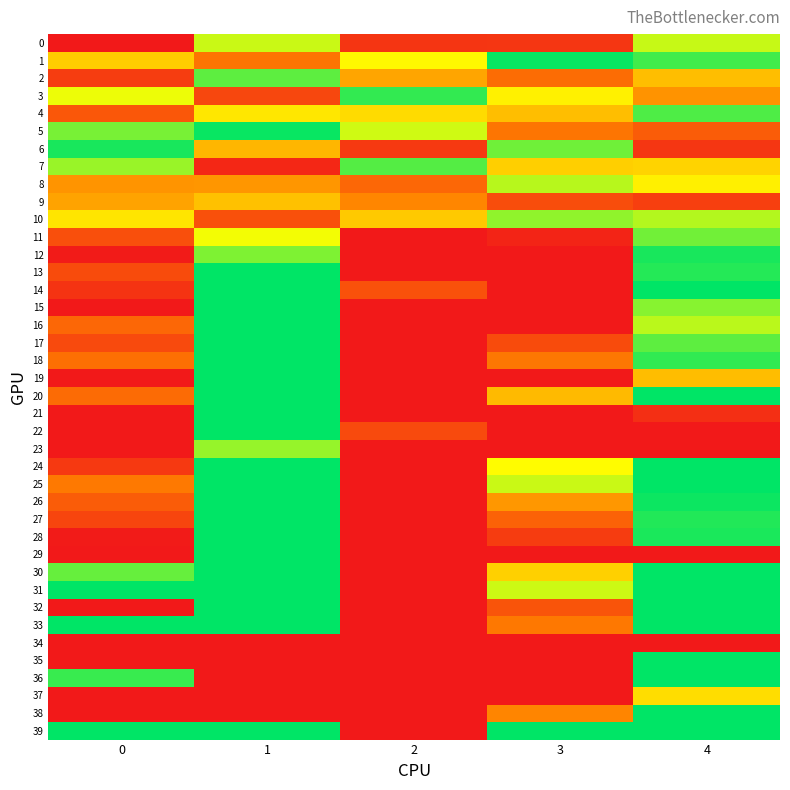

Reading left to right, extract all data points from this chart.

0: 0=1.0	1=2.5	2=1.2	3=1.2	4=2.5
1: 0=2.1	1=1.6	2=2.3	3=3.0	4=2.8
2: 0=1.2	1=2.8	2=1.9	3=1.5	4=2.0
3: 0=2.4	1=1.3	2=2.9	3=2.3	4=1.8
4: 0=1.4	1=2.2	2=2.1	3=2.0	4=2.8
5: 0=2.7	1=3.0	2=2.5	3=1.6	4=1.4
6: 0=2.9	1=2.0	2=1.2	3=2.7	4=1.2
7: 0=2.6	1=1.1	2=2.8	3=2.1	4=2.1
8: 0=1.8	1=1.8	2=1.5	3=2.5	4=2.3
9: 0=1.9	1=2.0	2=1.7	3=1.3	4=1.3
10: 0=2.2	1=1.4	2=2.0	3=2.6	4=2.5
11: 0=1.4	1=2.4	2=1.0	3=1.1	4=2.7
12: 0=1.0	1=2.7	2=1.0	3=1.0	4=2.9
13: 0=1.3	1=3.0	2=1.0	3=1.0	4=2.9
14: 0=1.2	1=3.0	2=1.4	3=1.0	4=3.0
15: 0=1.0	1=3.0	2=1.0	3=1.0	4=2.6
16: 0=1.5	1=3.0	2=1.0	3=1.0	4=2.5
17: 0=1.3	1=3.0	2=1.0	3=1.3	4=2.8
18: 0=1.6	1=3.0	2=1.0	3=1.6	4=2.9
19: 0=1.0	1=3.0	2=1.0	3=1.0	4=2.0
20: 0=1.5	1=3.0	2=1.0	3=2.0	4=3.0
21: 0=1.0	1=3.0	2=1.0	3=1.0	4=1.1
22: 0=1.0	1=3.0	2=1.3	3=1.0	4=1.0
23: 0=1.0	1=2.6	2=1.0	3=1.0	4=1.0
24: 0=1.2	1=3.0	2=1.0	3=2.3	4=3.0
25: 0=1.6	1=3.0	2=1.0	3=2.5	4=3.0
26: 0=1.4	1=3.0	2=1.0	3=1.8	4=3.0
27: 0=1.3	1=3.0	2=1.0	3=1.5	4=2.9
28: 0=1.0	1=3.0	2=1.0	3=1.2	4=2.9
29: 0=1.0	1=3.0	2=1.0	3=1.0	4=1.0
30: 0=2.7	1=3.0	2=1.0	3=2.1	4=3.0
31: 0=3.0	1=3.0	2=1.0	3=2.5	4=3.0
32: 0=1.0	1=3.0	2=1.0	3=1.4	4=3.0
33: 0=3.0	1=3.0	2=1.0	3=1.6	4=3.0
34: 0=1.0	1=1.0	2=1.0	3=1.0	4=1.0
35: 0=1.0	1=1.0	2=1.0	3=1.0	4=3.0
36: 0=2.8	1=1.0	2=1.0	3=1.0	4=3.0
37: 0=1.0	1=1.0	2=1.0	3=1.0	4=2.2
38: 0=1.0	1=1.0	2=1.0	3=1.7	4=3.0
39: 0=3.0	1=3.0	2=1.0	3=3.0	4=3.0